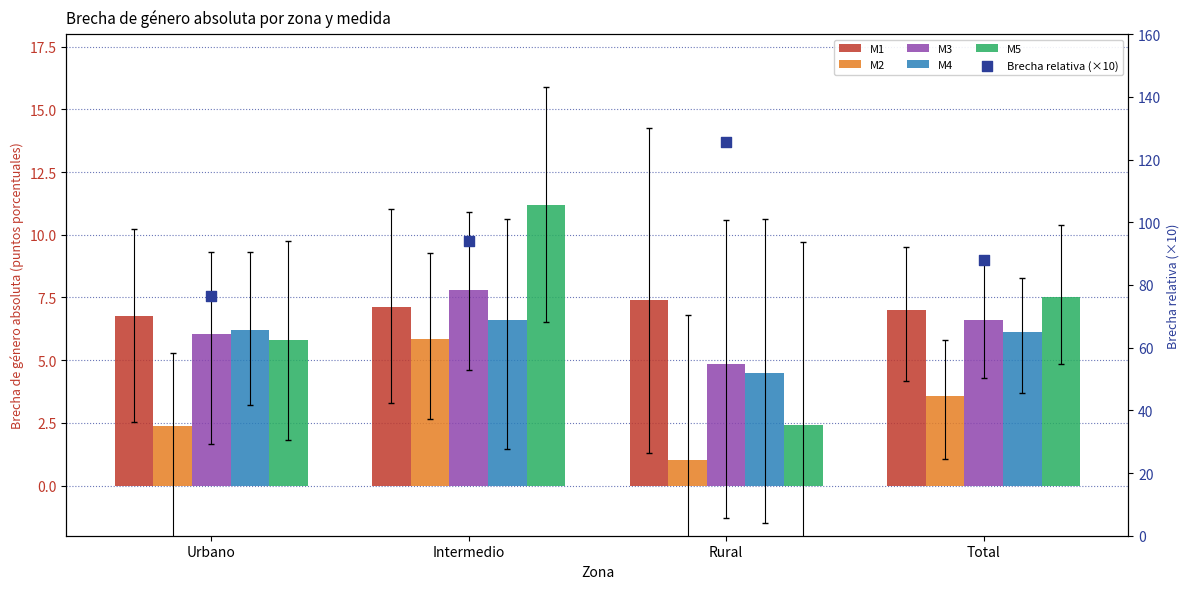

Which series has the largest total across all categories?

Brecha relativa (×10)